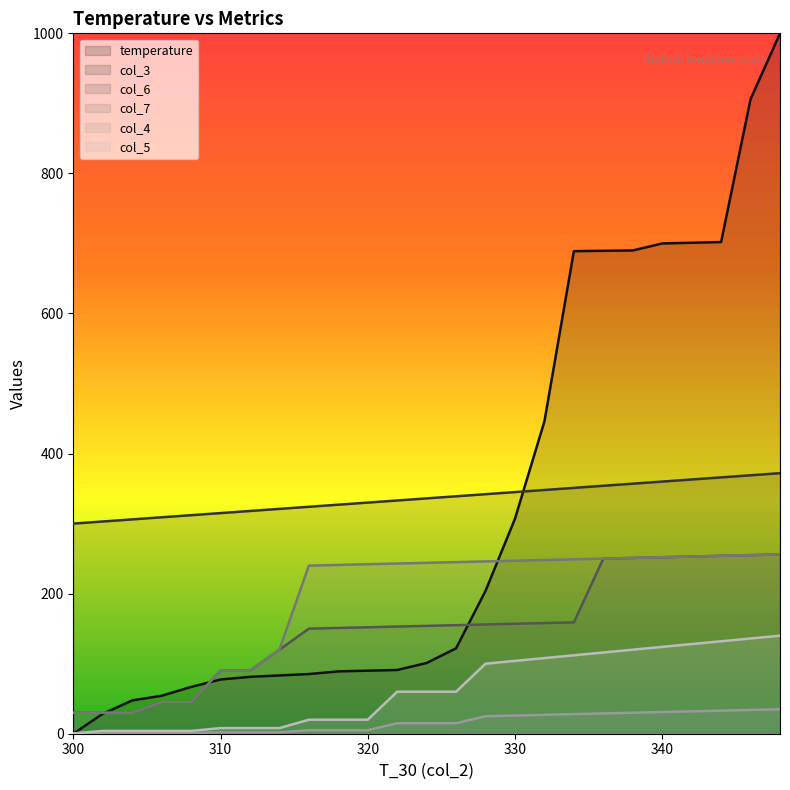

Does the chart have visible grid lines?

No